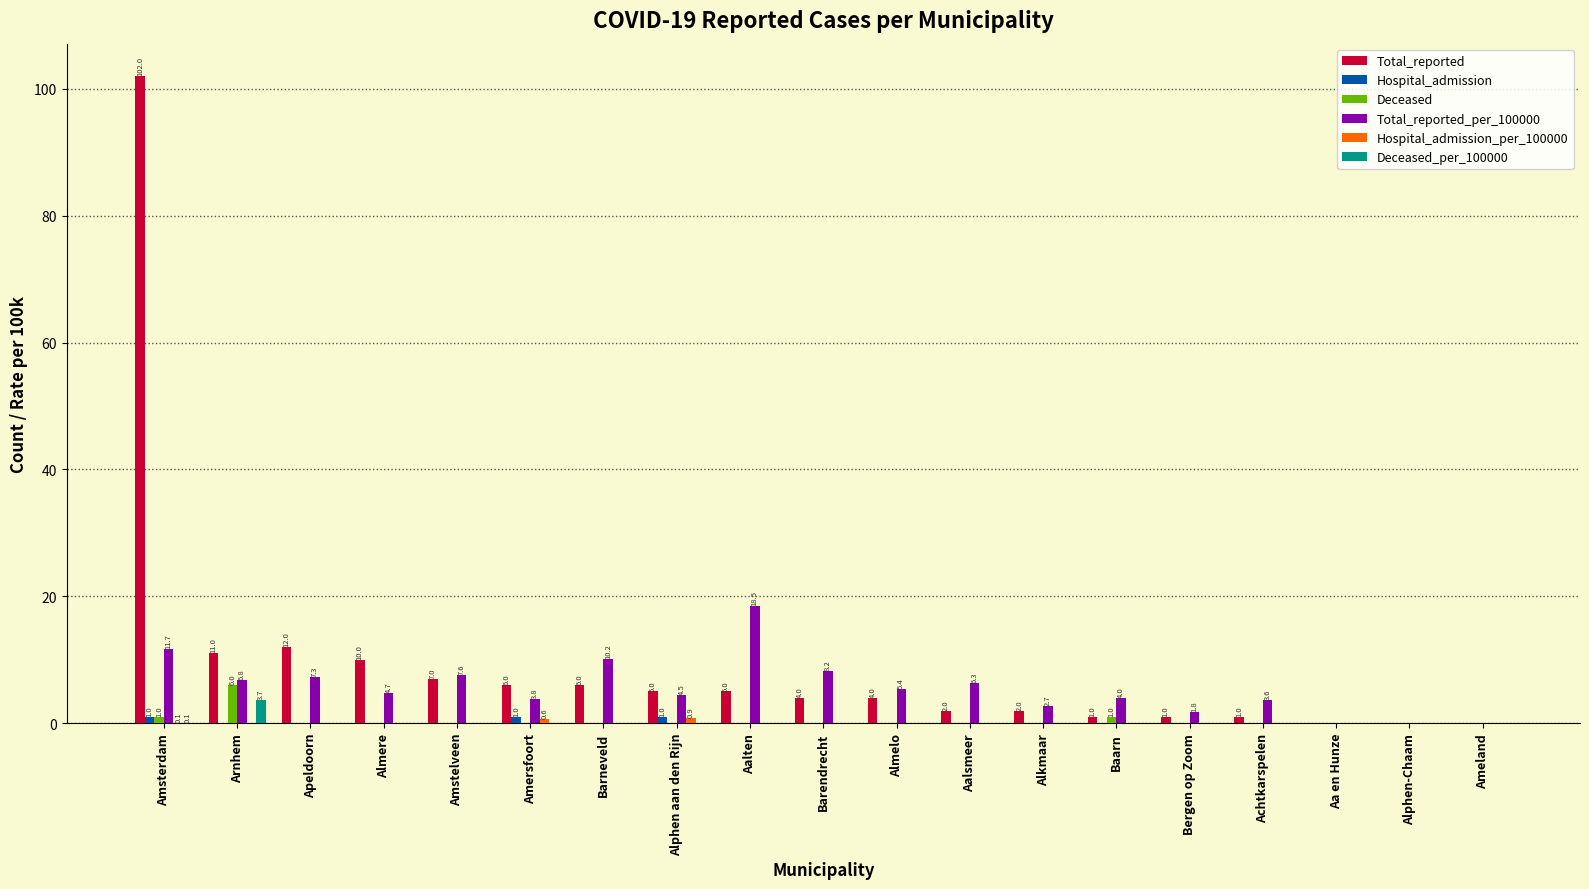

What is the highest value of the Total_reported_per_100000 series?

18.5